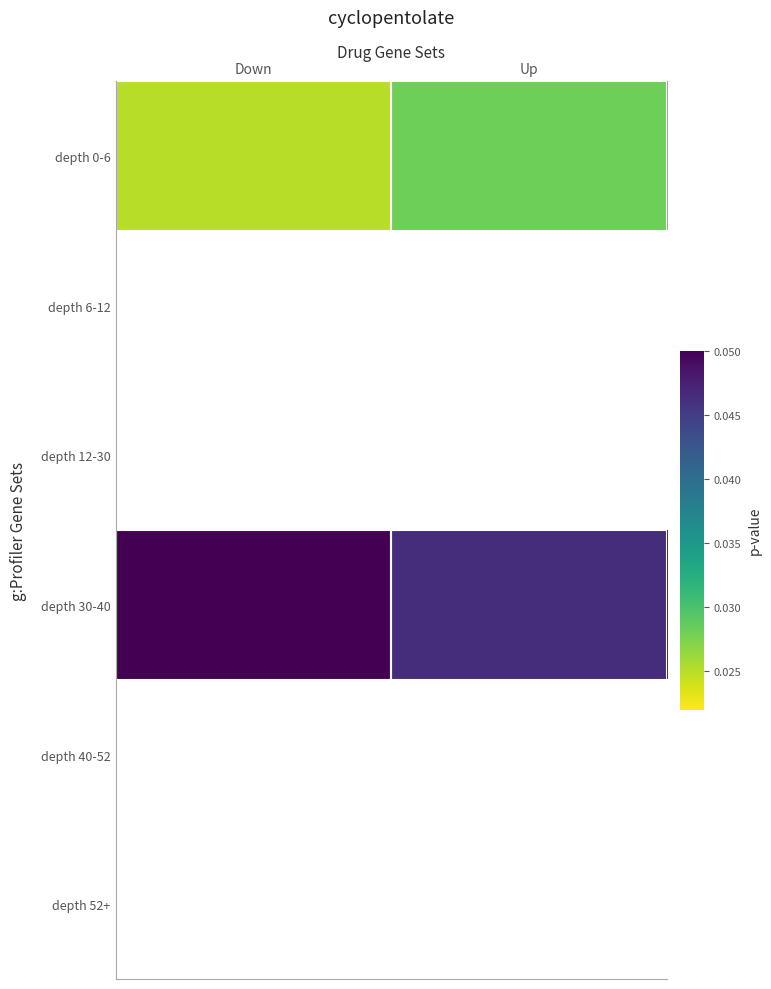

Is it true that depth 0-6 equals 0.0 at Down?

True